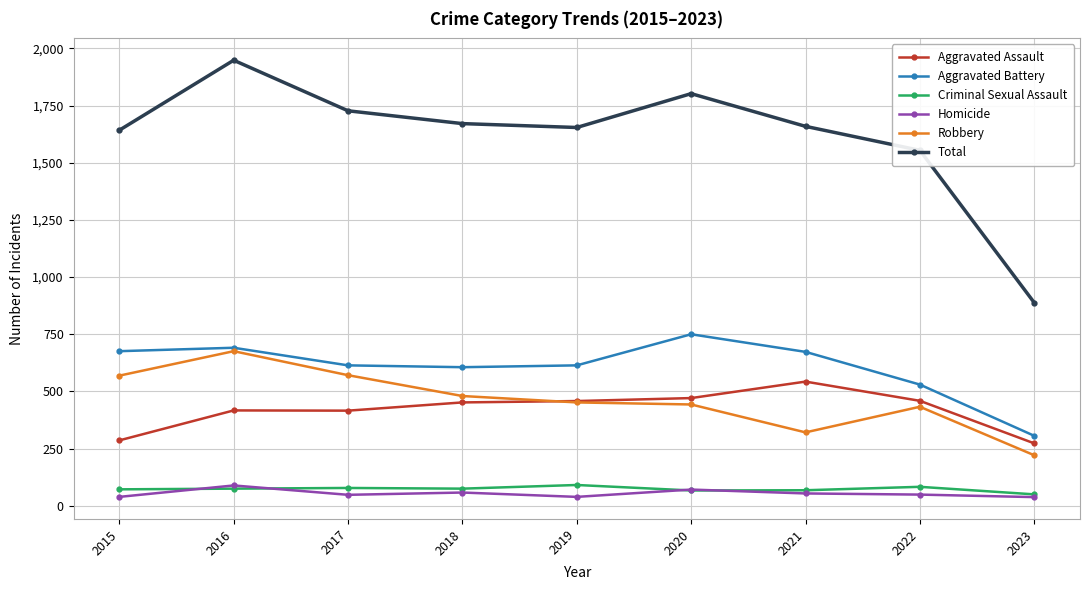

True or false: Aggravated Assault has more than 0 interior local peaks.

True